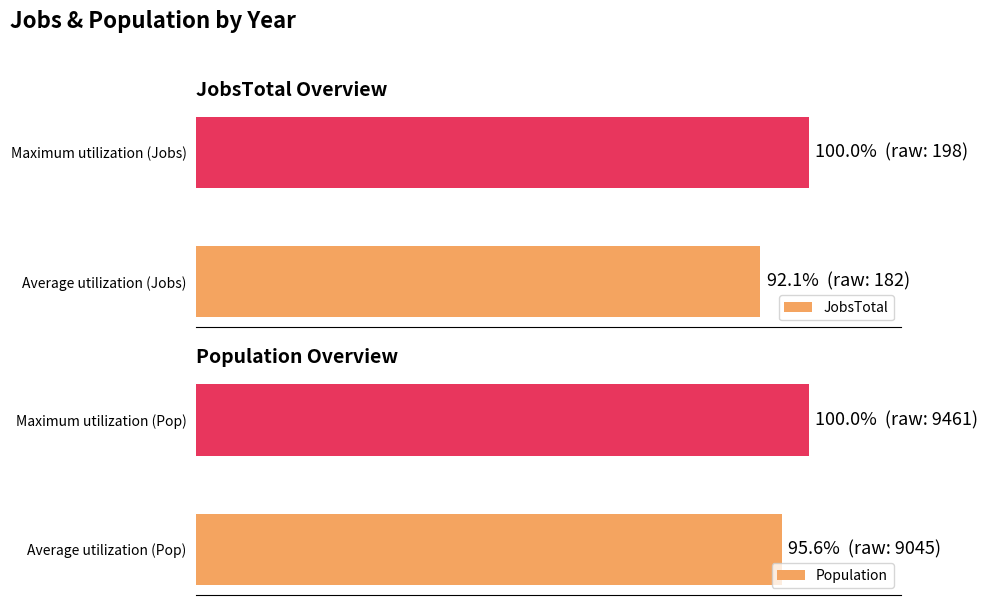

At how many categories does at least one series exceed 99?

1